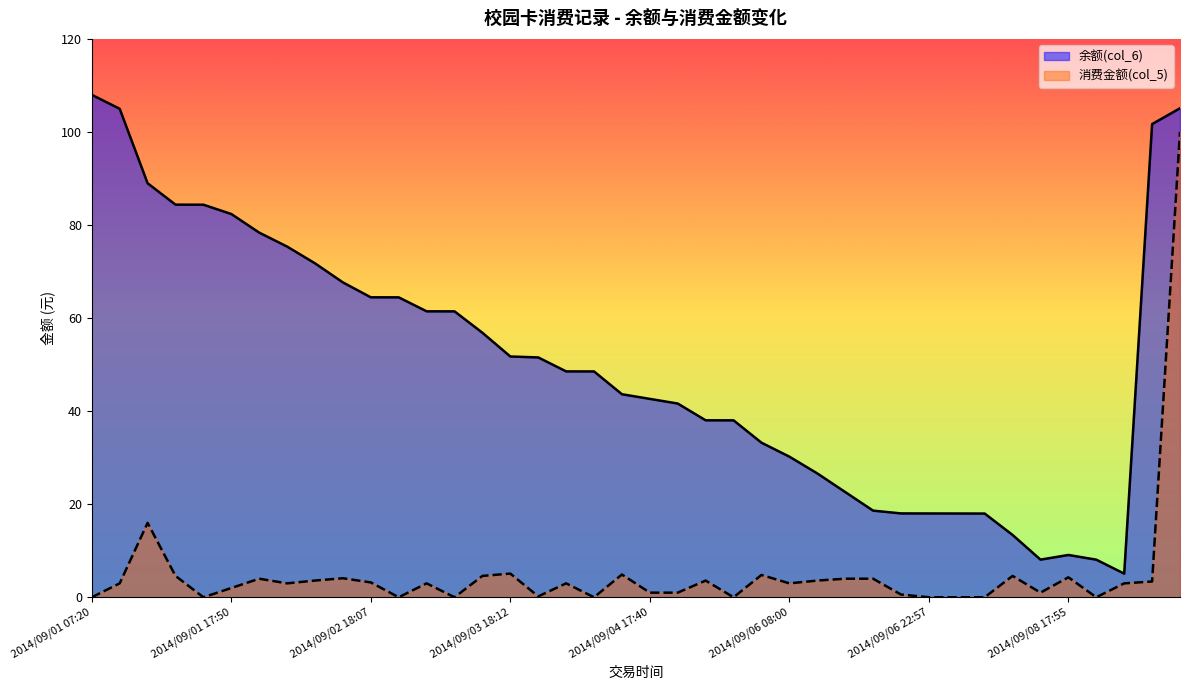

What is the spread (max minus min) of values at 2014/09/05 11:38?

34.4